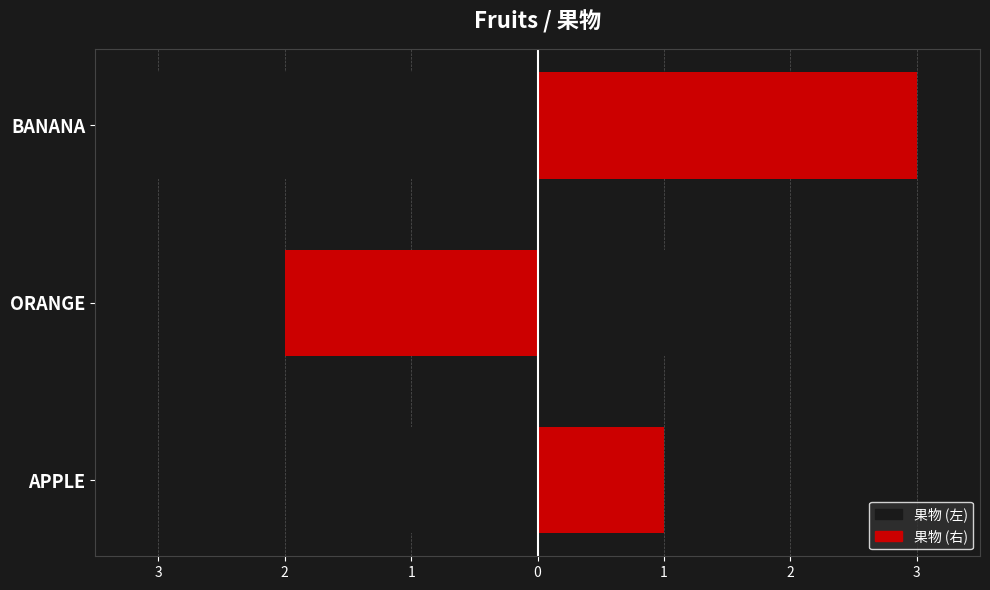

Which series changed the most between APPLE and ORANGE?

果物 (左)